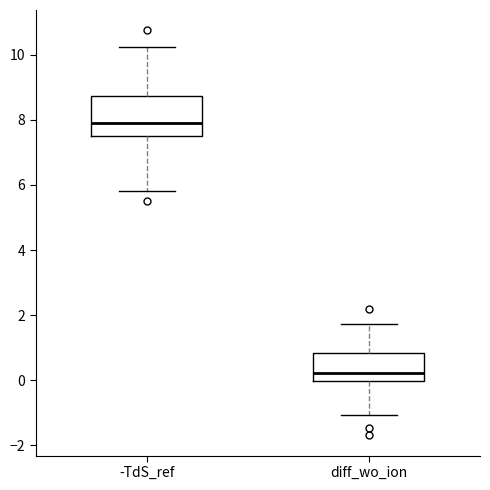

Reading left to right, read every box against the y-axis: the position of its median line, the range the box covers, and the ends of its whiskers. The values are not printed on the chart, so give them approximately, as read against the axis.

-TdS_ref: median 8.0, box 7.6 to 8.8, whiskers 5.8 to 10.2
diff_wo_ion: median 0.2, box 0.0 to 0.8, whiskers -1.0 to 1.8